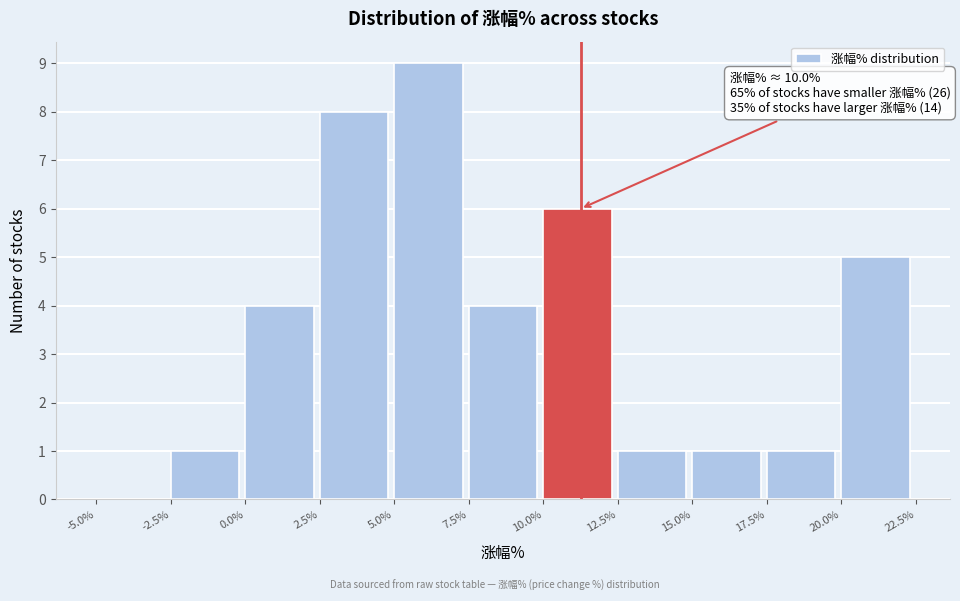

Over which range of the x-axis is the bar tallest?

5.0% to 7.5%